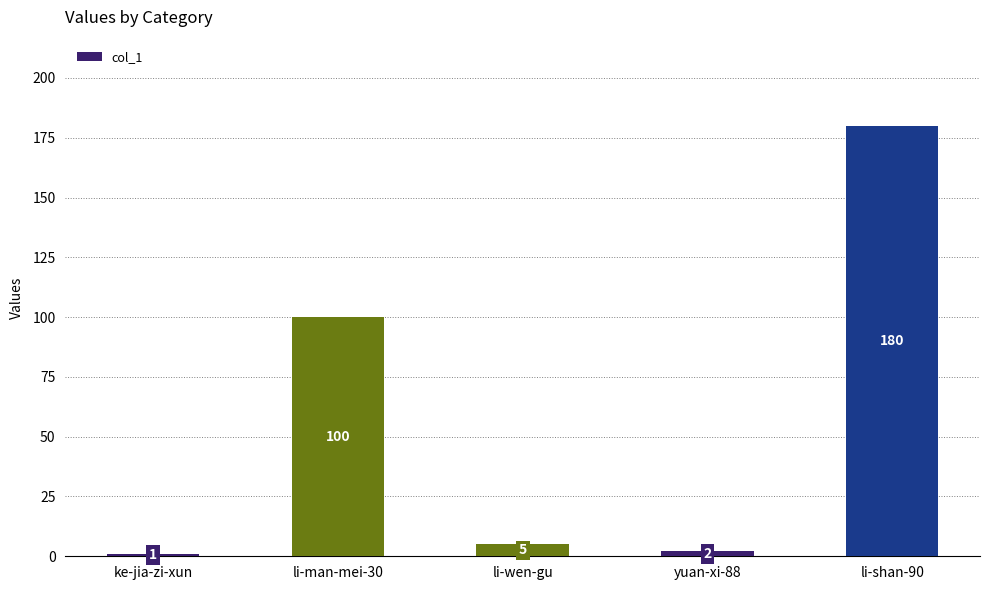

The chart shows a value of 1 at ke-jia-zi-xun. True or false?

True